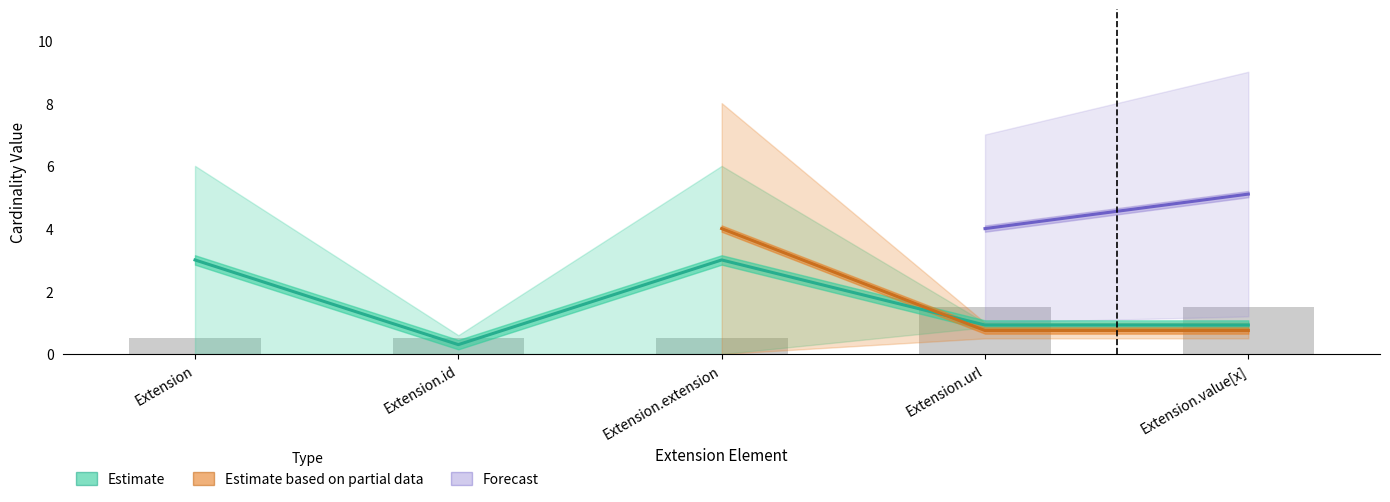

Is it true that the value at Extension.extension is 0.5?

True